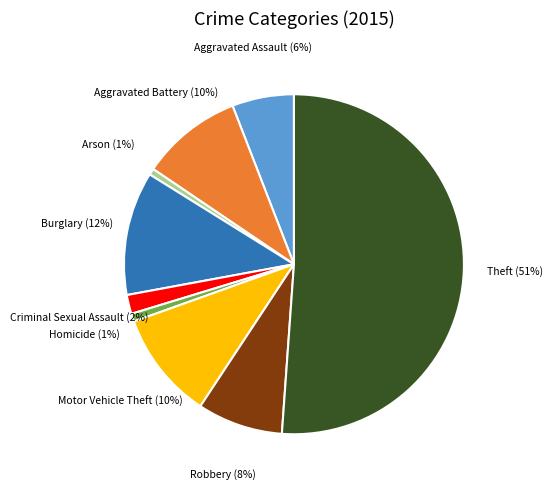

To the nearest percent, what is the average slice percentage?

11%